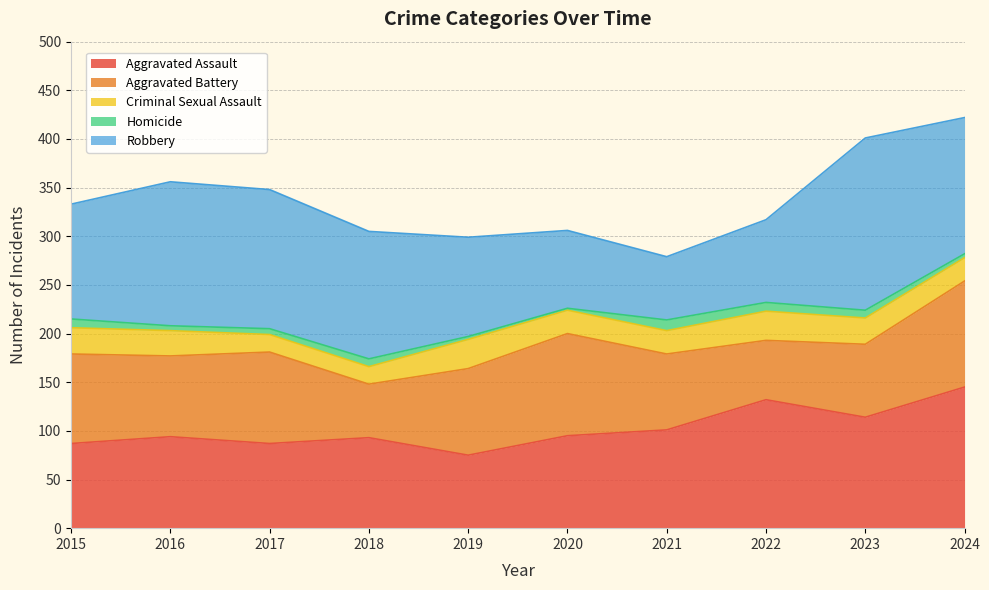

Is it true that Homicide equals 8 at 2018?

True